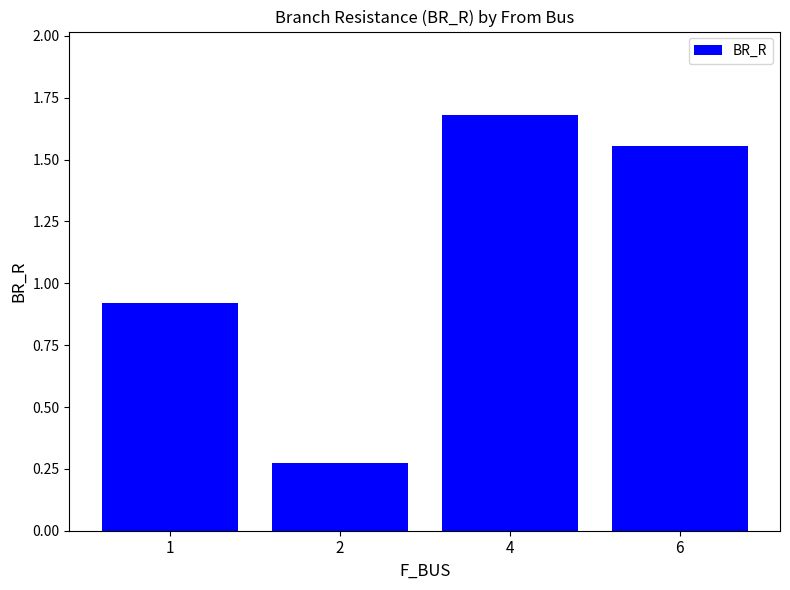

What is the difference between the values at 2 and 6?

1.3